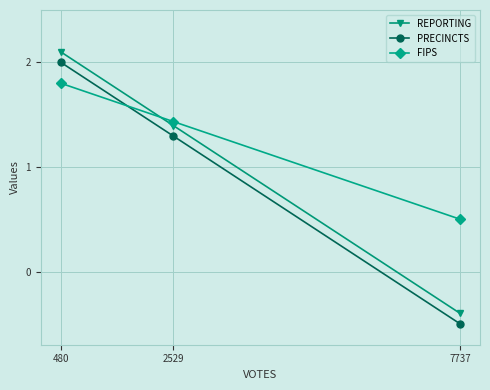

How many categories are shown in the chart?

3